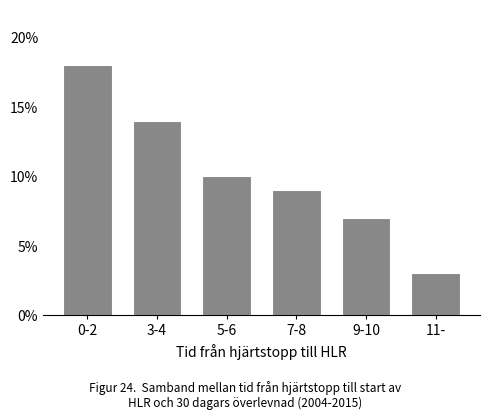

Reading right to left, what are all the values shown in this chart?

11-=3	9-10=7	7-8=9	5-6=10	3-4=14	0-2=18